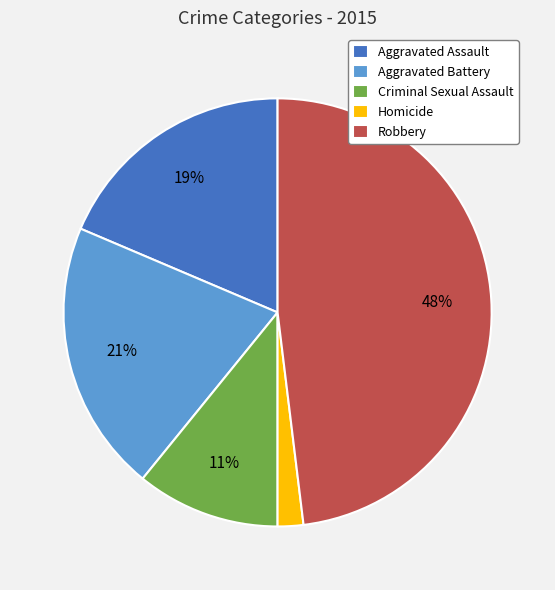

Combined, do Homicide and Criminal Sexual Assault account for over 50%?

No